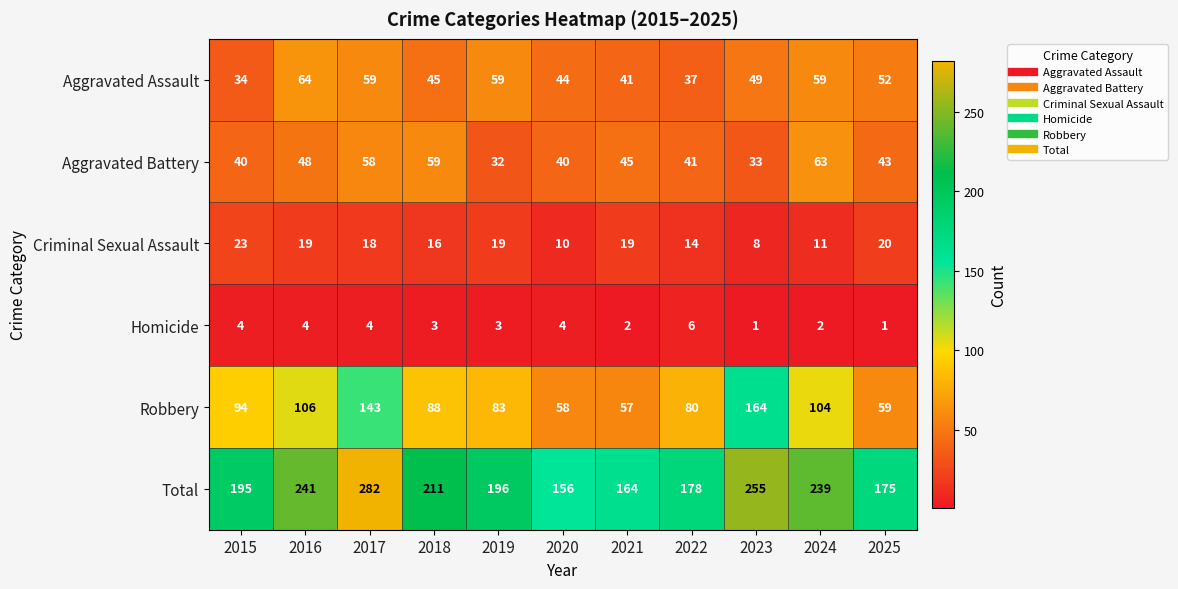

Which category has the highest value in the Robbery series?

2023